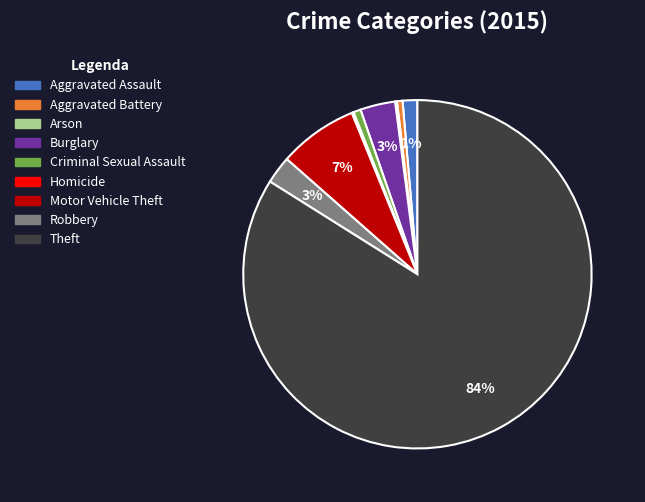

To the nearest percent, what is the average slice percentage?

11%